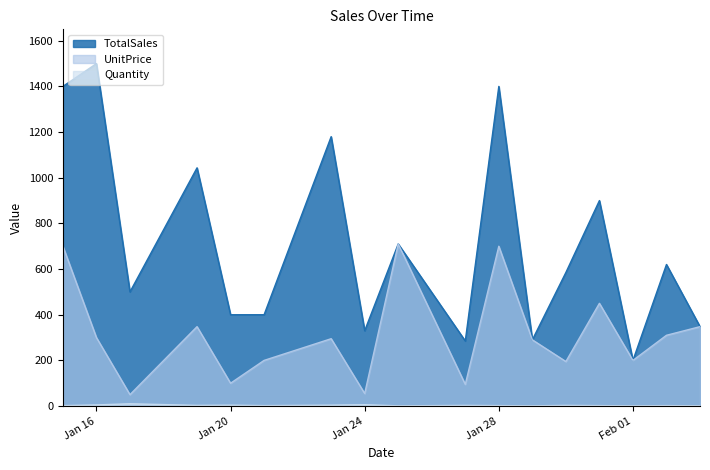

Reading right to left, extract all data points from this chart.

TotalSales: 347.8	620.0	200.0	900.0	585.0	290.0	1400.0	285.0	710.0	330.0	1180.0	400.0	400.0	1043.3	500.0	1500.0	1400.0
UnitPrice: 347.8	310.0	200.0	450.0	195.0	290.0	700.0	95.0	710.0	55.0	295.0	200.0	100.0	347.8	50.0	300.0	700.0
Quantity: 1.0	2.0	1.0	2.0	3.0	1.0	2.0	3.0	1.0	6.0	4.0	2.0	4.0	3.0	10.0	5.0	2.0